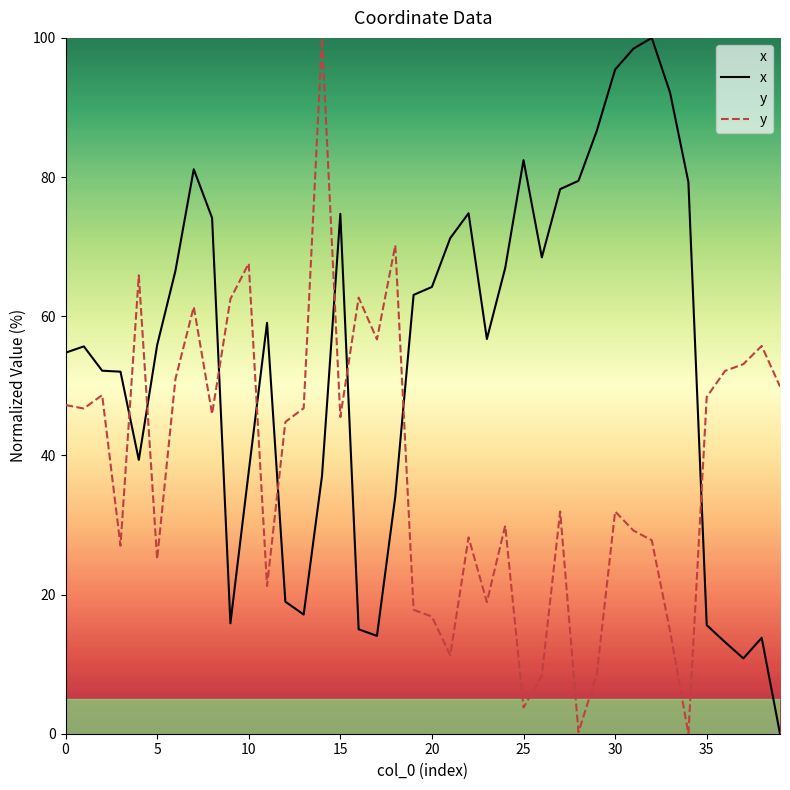

After their last crossing, which series has the higher values: x or y?

y